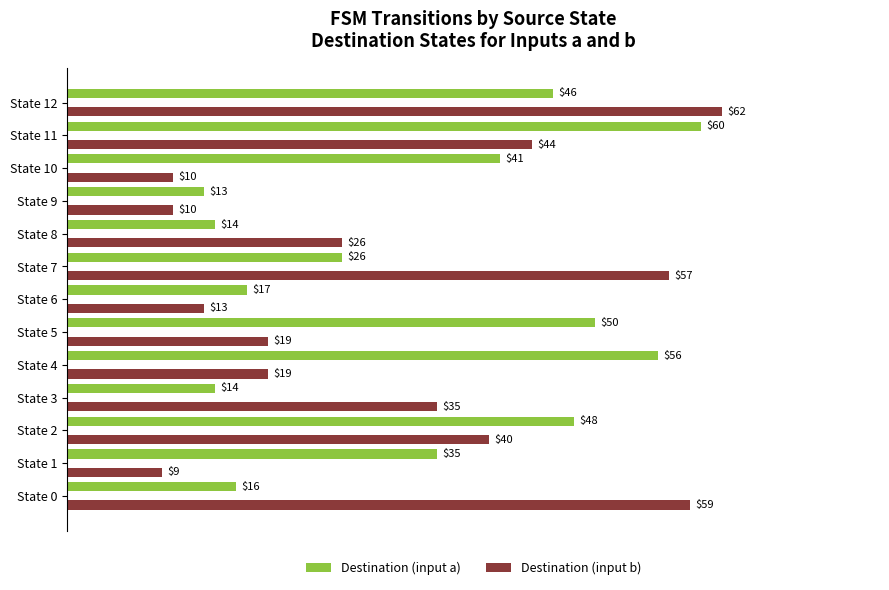

Which category has the lowest value across all series?

State 1